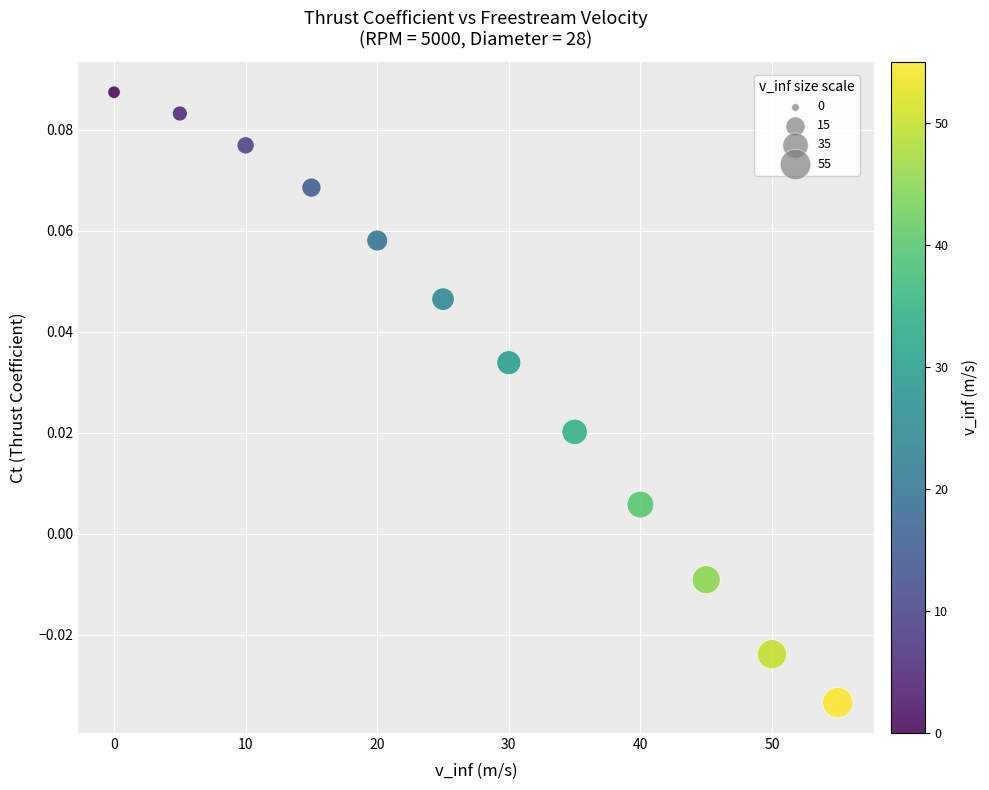

What is the range of X values (max minus min)?

55.0